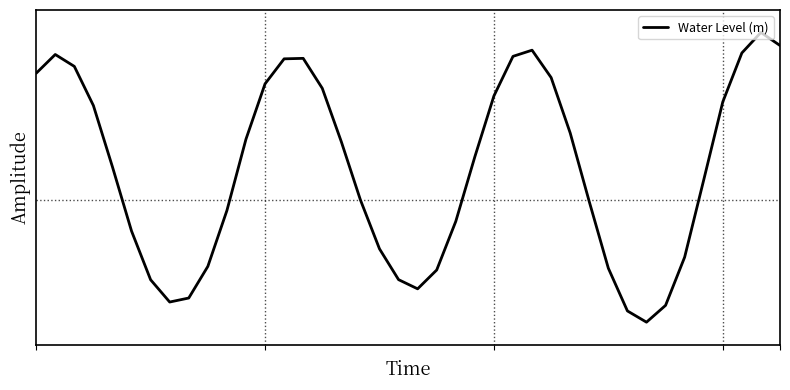

Which category has the highest value across all series?

38